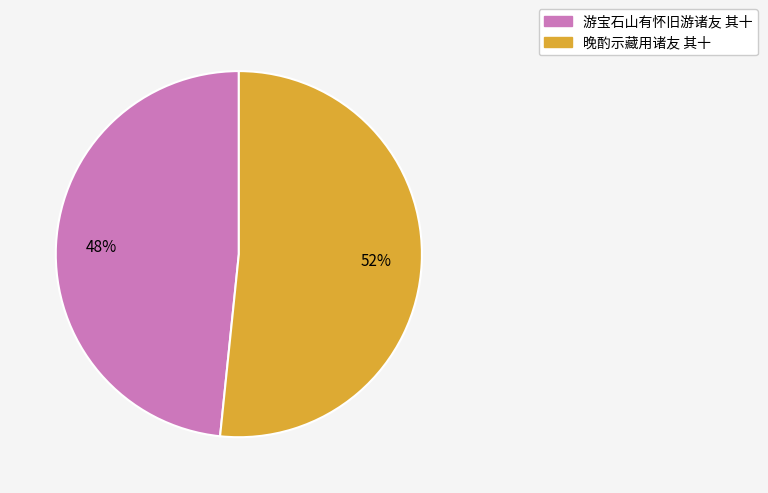

To the nearest percent, what is the combined percentage of 晚酌示藏用诸友 其十 and 游宝石山有怀旧游诸友 其十?

100%